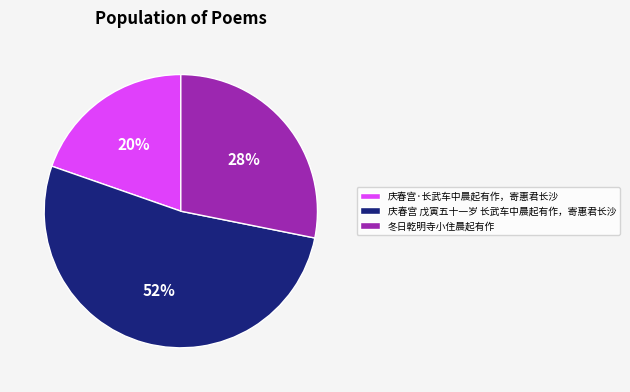

Do 庆春宫 戊寅五十一岁 长武车中晨起有作，寄惠君长沙 and 冬日乾明寺小住晨起有作 together represent more than half of the pie?

Yes